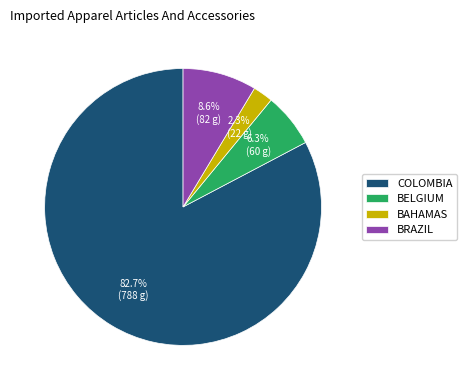

Which has a higher value, BRAZIL or COLOMBIA?

COLOMBIA